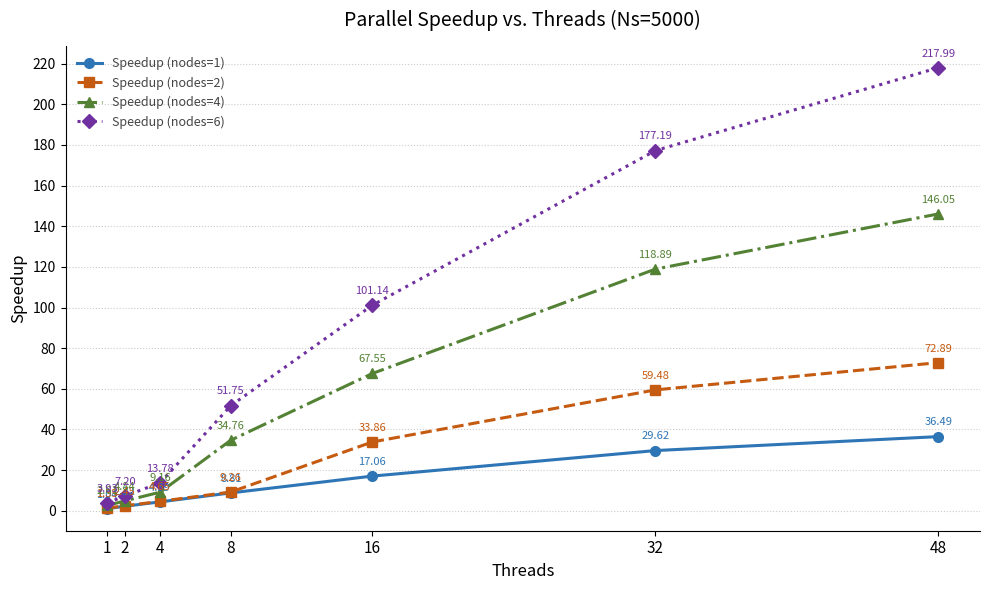

True or false: Speedup (nodes=1) has more than 1 points higher than both neighbors.

False